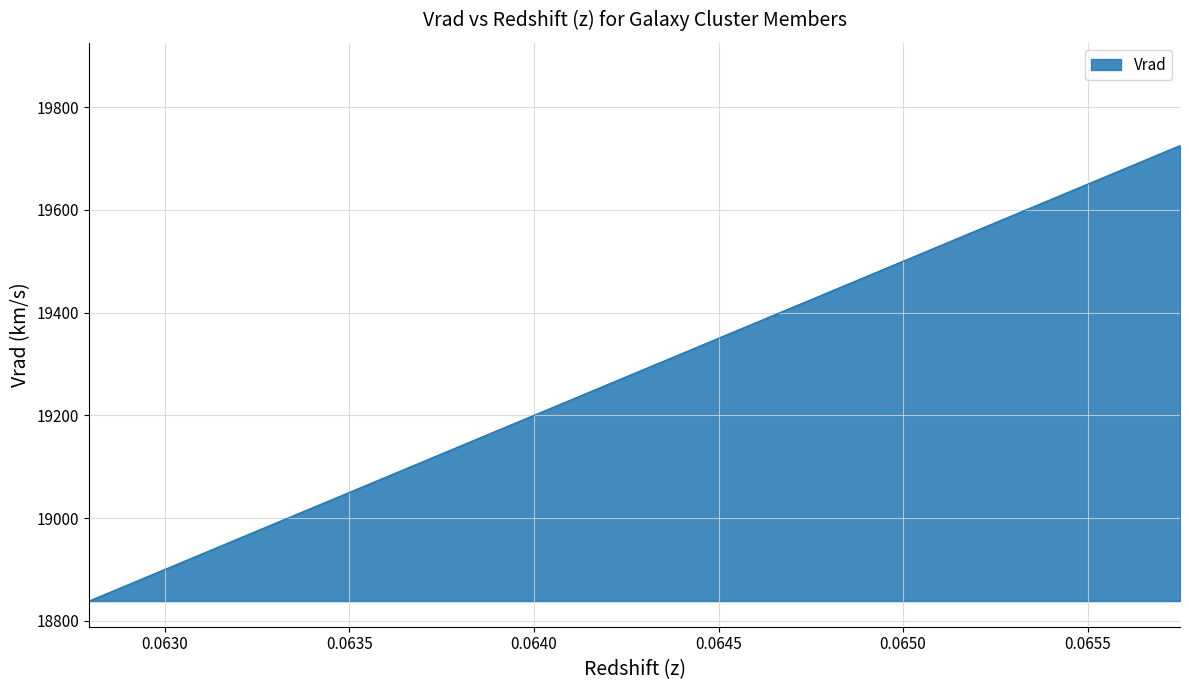

What is the maximum value shown in the chart?

19725.1